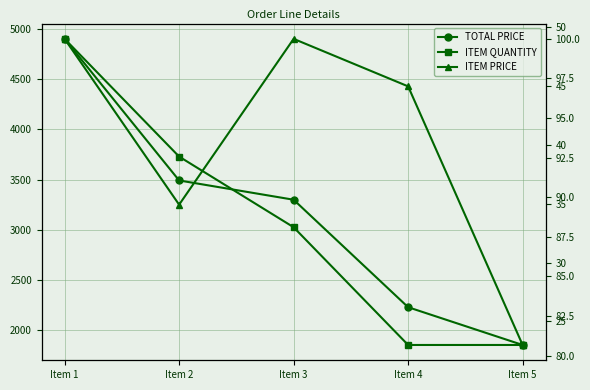

The ITEM PRICE series shows 23.6 at Item 4. True or false?

False